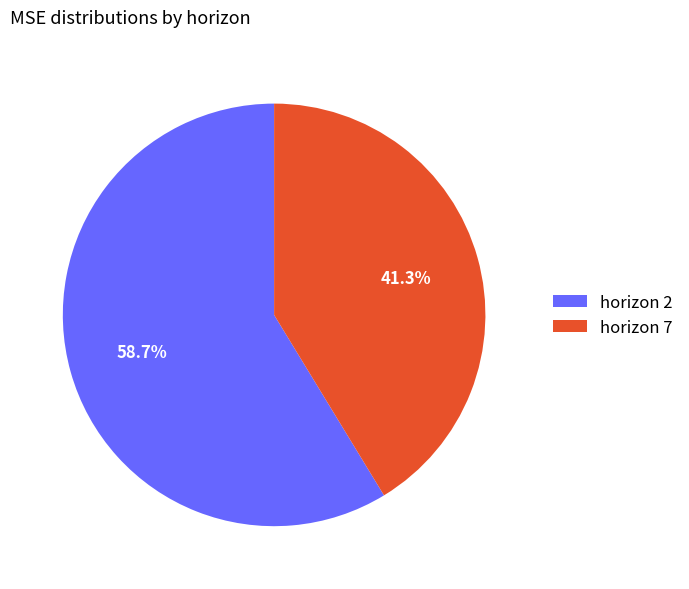

What is the ratio of the value at horizon 2 to the value at horizon 7?

1.4